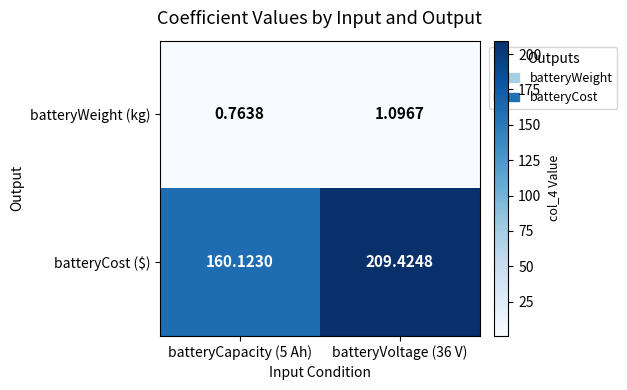

How many data points in batteryWeight (kg) are above 1?

1